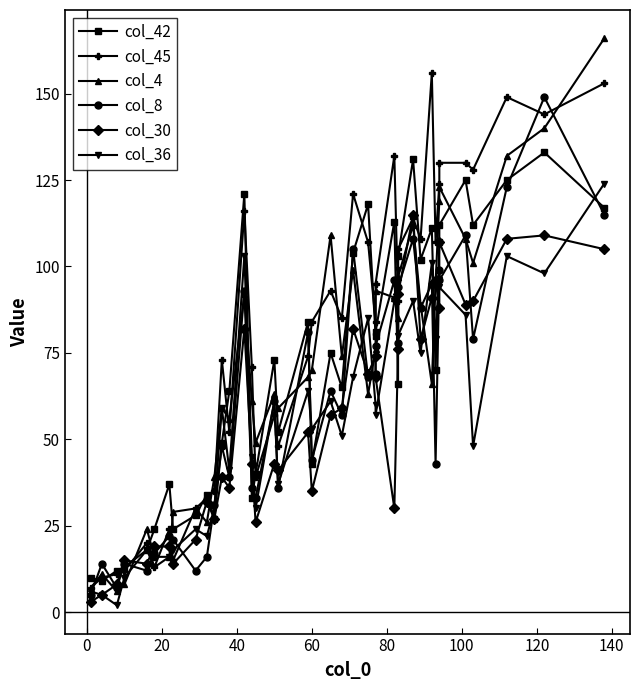

Reading left to right, transcribe all the data shown in this chart.

col_42: 10	9	12	13	18	24	37	24	28	34	27	49	64	121	33	40	73	52	84	43	75	65	104	118	80	81	113	66	103	131	102	111	70	107	112	125	112	125	133	117
col_45: 7	10	11	12	20	13	24	15	30	33	35	73	52	116	71	39	57	48	74	84	93	85	121	107	84	95	132	90	105	114	108	156	107	124	130	130	128	149	144	153
col_4: 7	11	6	8	24	16	16	29	30	26	39	59	56	92	61	49	63	59	68	70	109	74	99	63	76	93	91	85	97	112	89	66	95	119	123	108	101	132	140	166
col_8: 5	14	7	14	12	17	22	21	12	16	31	48	39	93	36	33	61	36	81	44	64	57	105	68	69	77	96	78	94	108	88	95	43	99	96	109	79	123	149	115
col_30: 3	5	8	15	14	19	19	14	21	32	27	39	36	82	43	26	43	41	52	35	57	59	82	69	74	68	30	76	92	115	79	91	96	88	107	89	90	108	109	105
col_36: 6	5	2	10	18	13	16	18	24	22	30	59	41	103	45	30	61	37	64	53	61	51	68	85	60	57	90	99	80	90	75	101	79	96	94	86	48	103	98	124